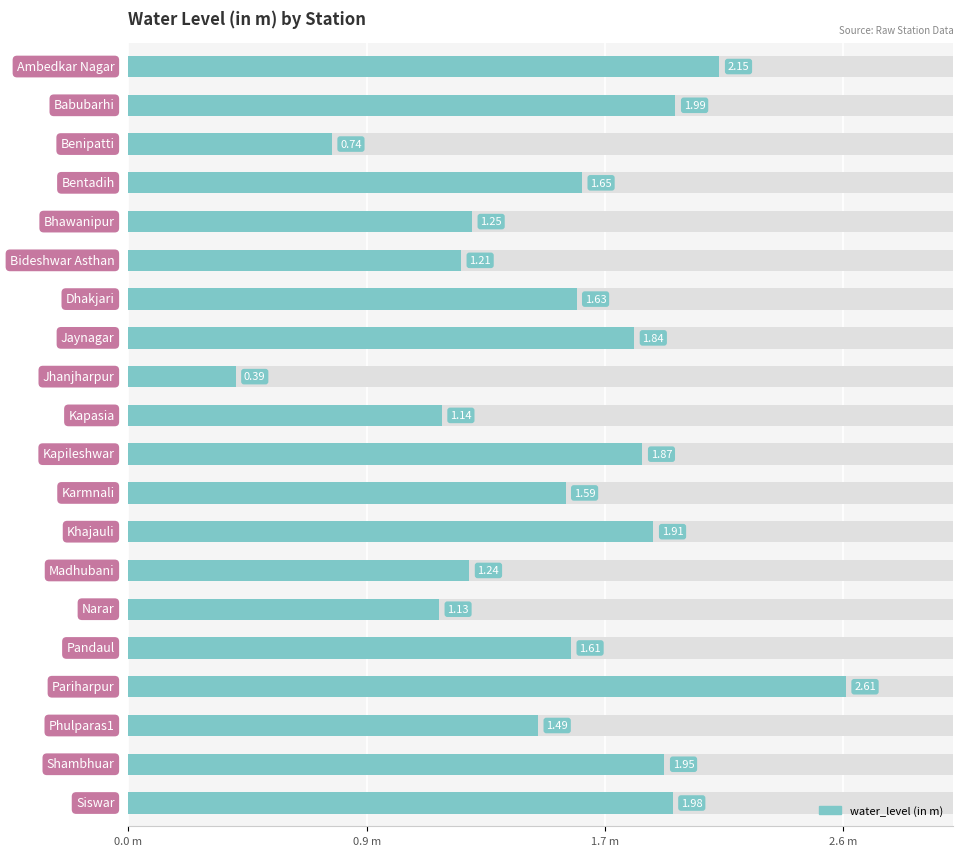

How many values exceed 1?

18